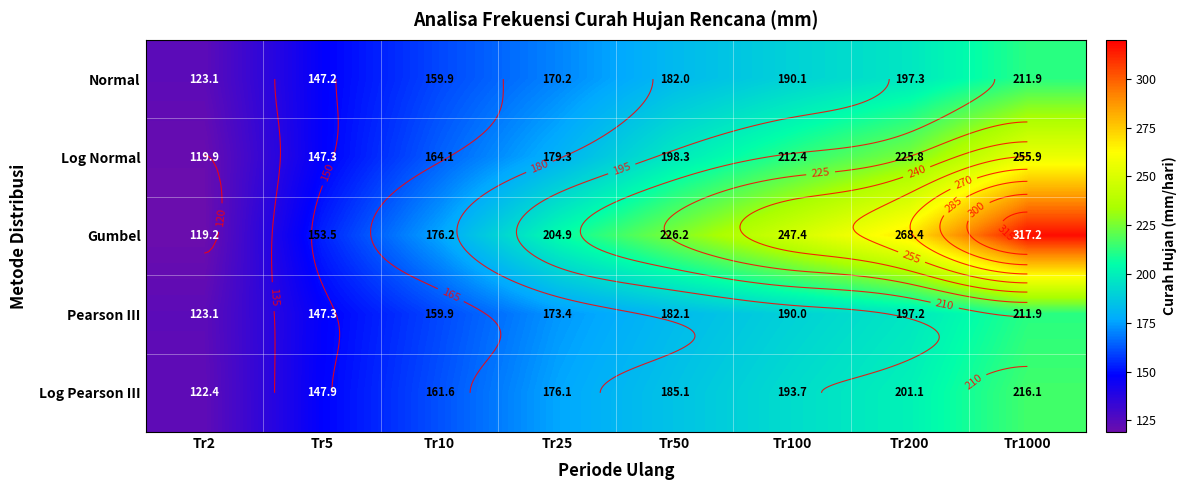

Is it true that Log Normal equals 114.5 at Tr50?

False